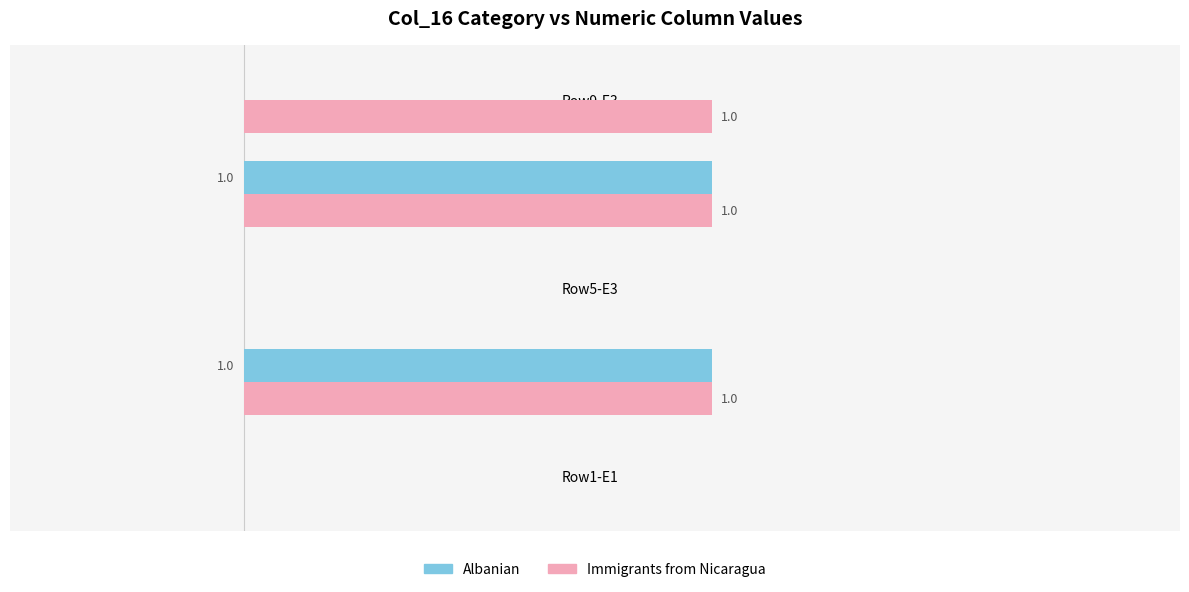

Which series has the largest total across all categories?

Immigrants from Nicaragua